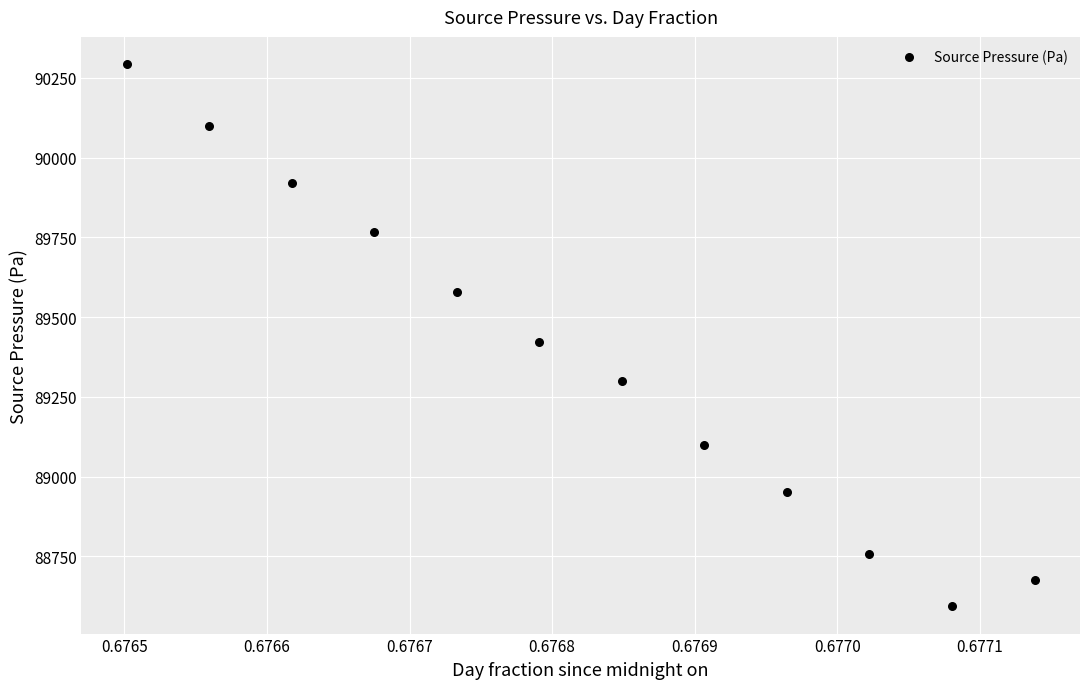

What Y value in the scatter plot is closest to 89443?

89420.6